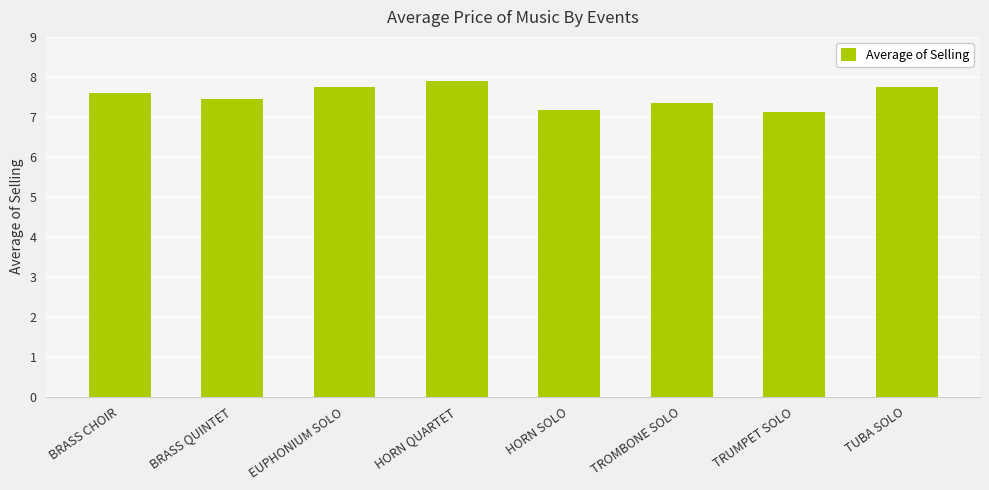

Which has a higher value, TUBA SOLO or HORN SOLO?

TUBA SOLO